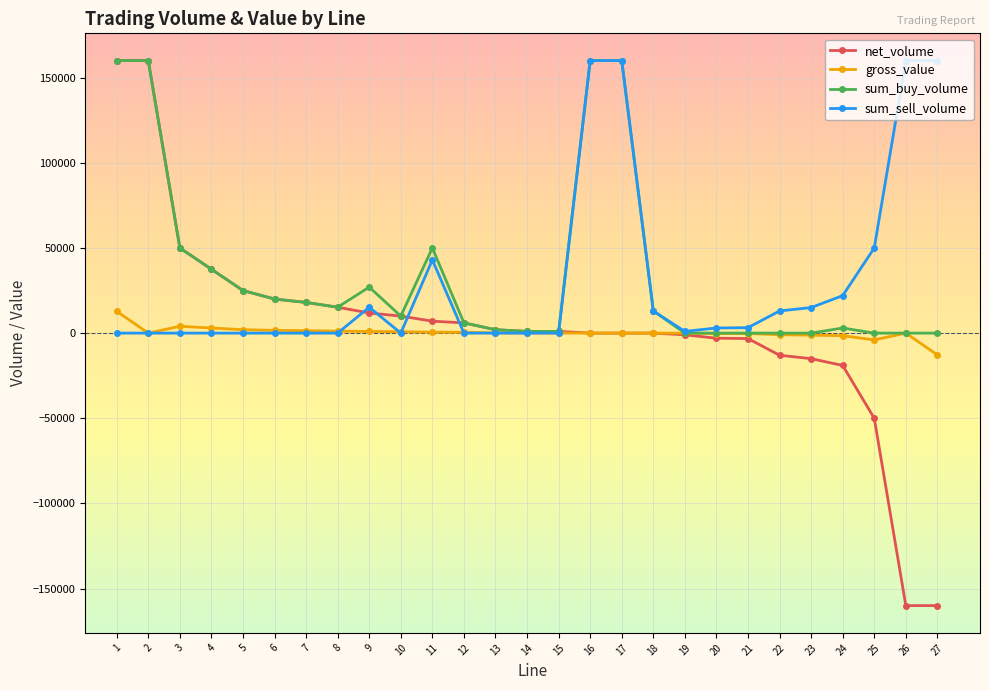

What are all the series names shown in the legend?

net_volume, gross_value, sum_buy_volume, sum_sell_volume